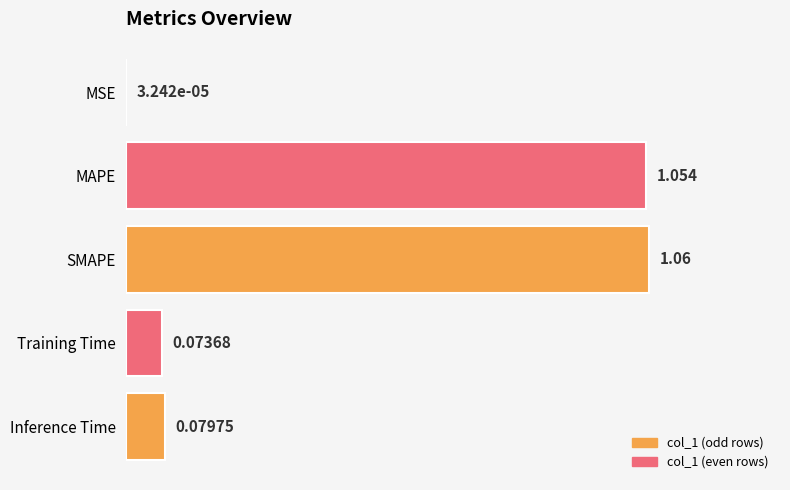

How many categories are shown in the chart?

5